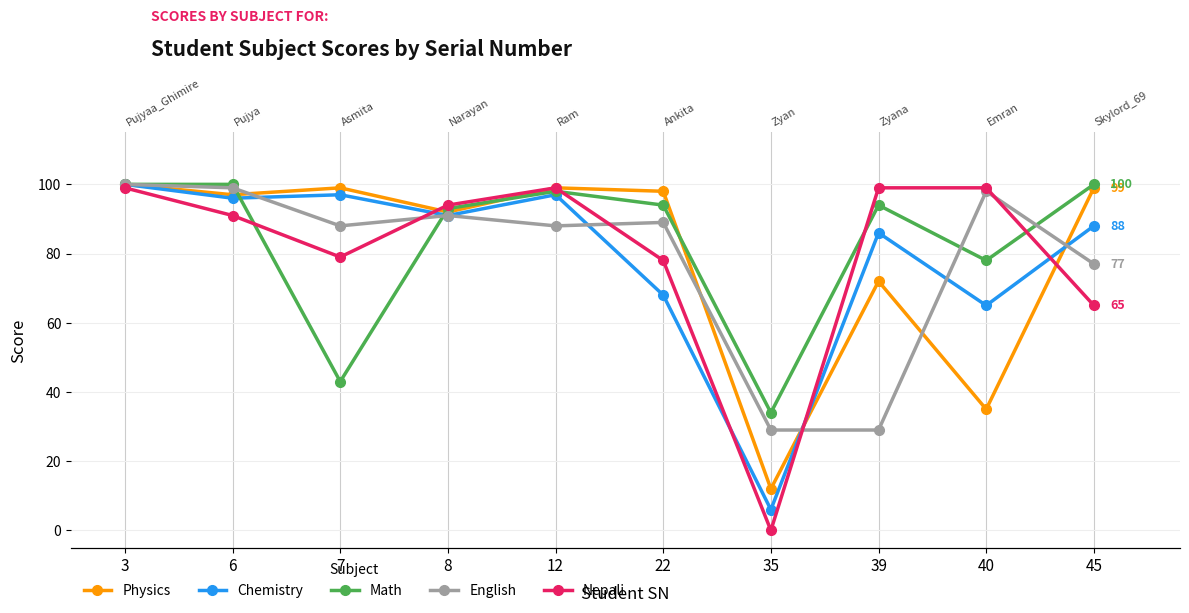

The value of Math at 12 is 98. True or false?

True